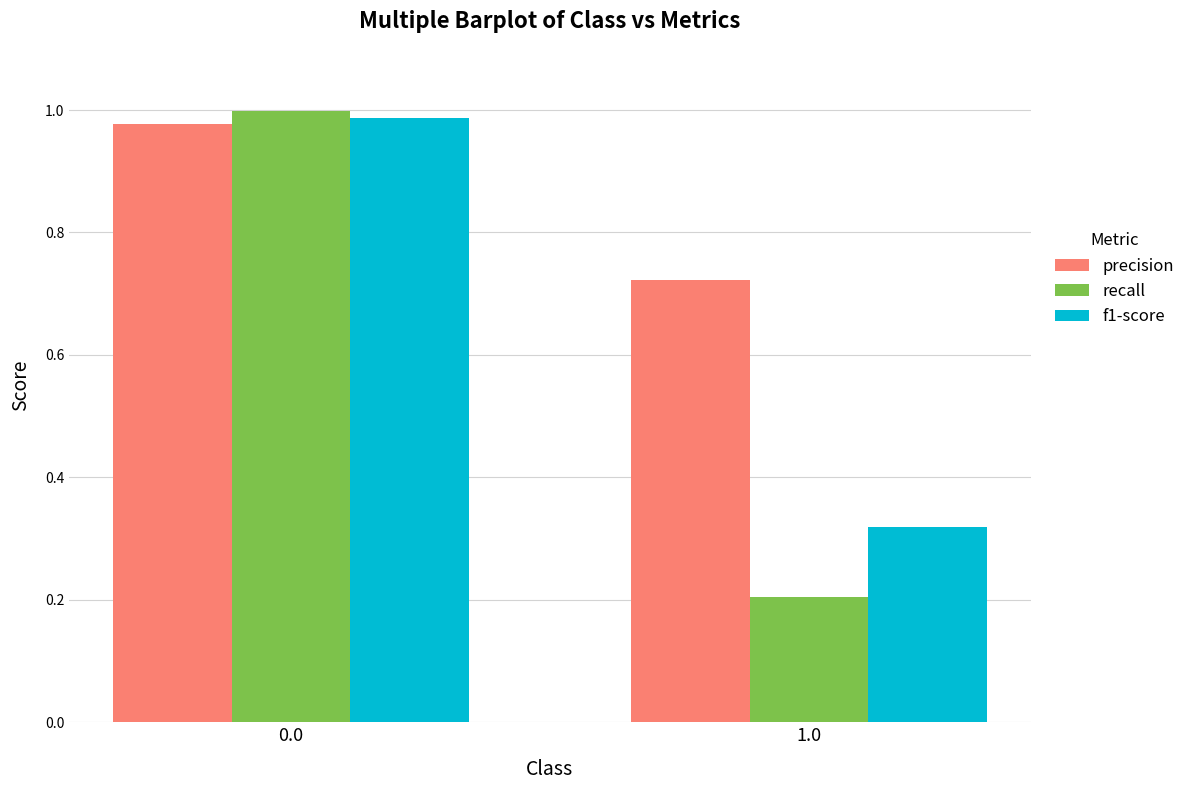

What are all the series names shown in the legend?

precision, recall, f1-score